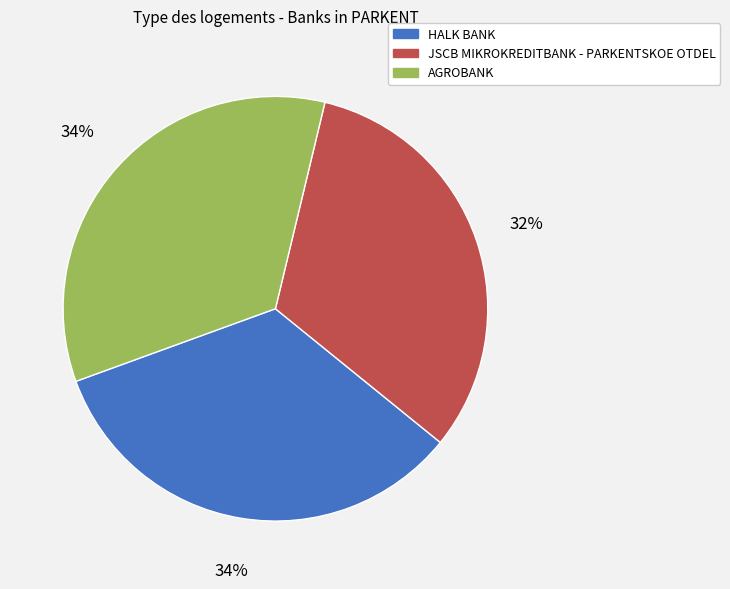

What is the smallest slice in the pie chart?

JSCB MIKROKREDITBANK - PARKENTSKOE OTDEL